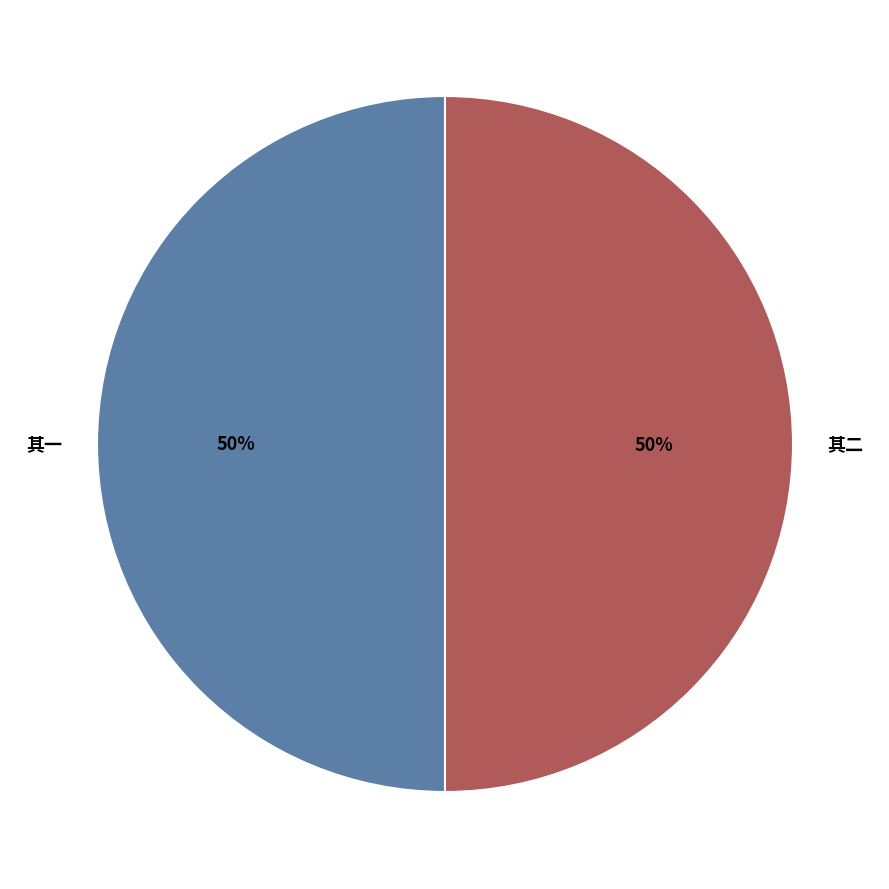

To the nearest percent, what is the average slice percentage?

50%